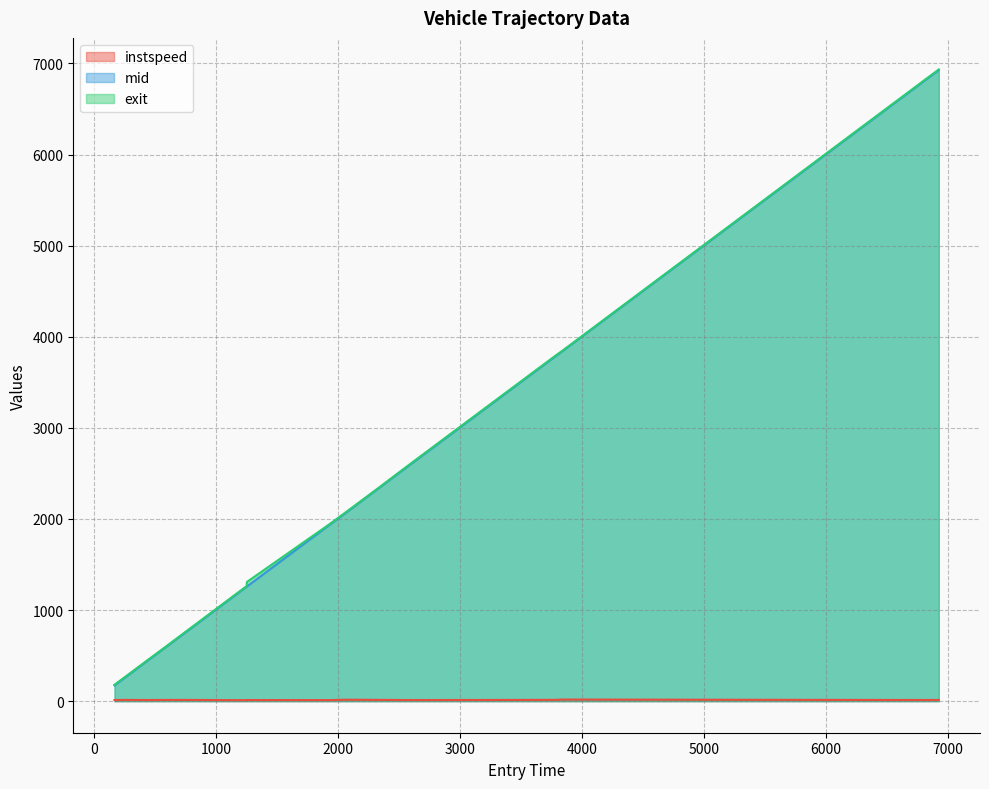

True or false: entry has more than 1 points higher than both neighbors.

False